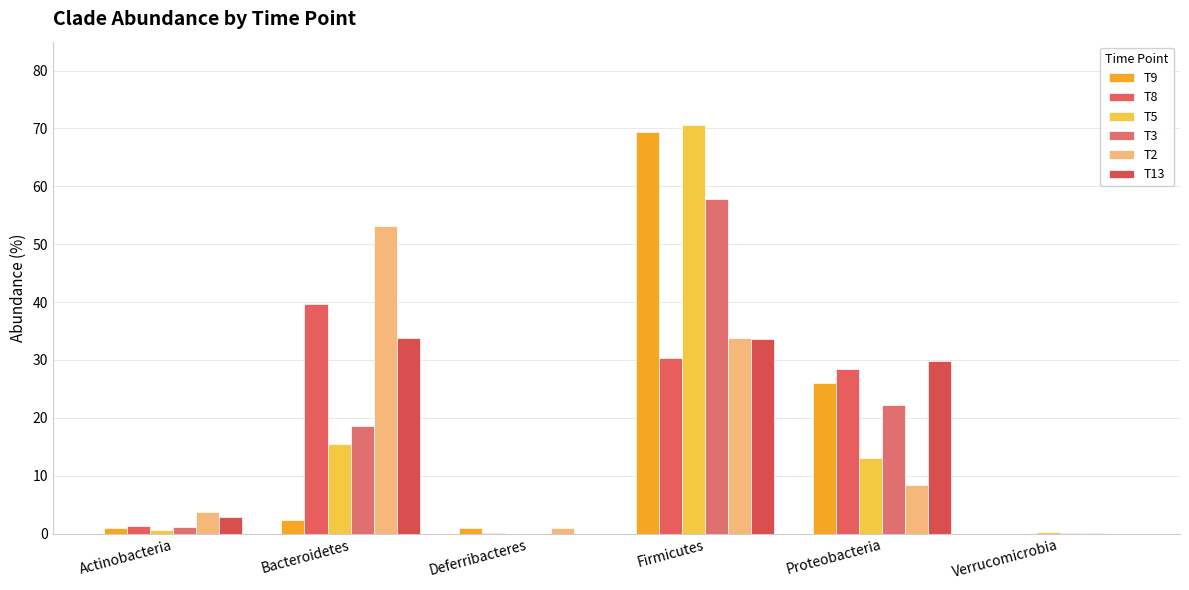

List the series in order of their peak value, lowest first.

T13, T8, T2, T3, T9, T5